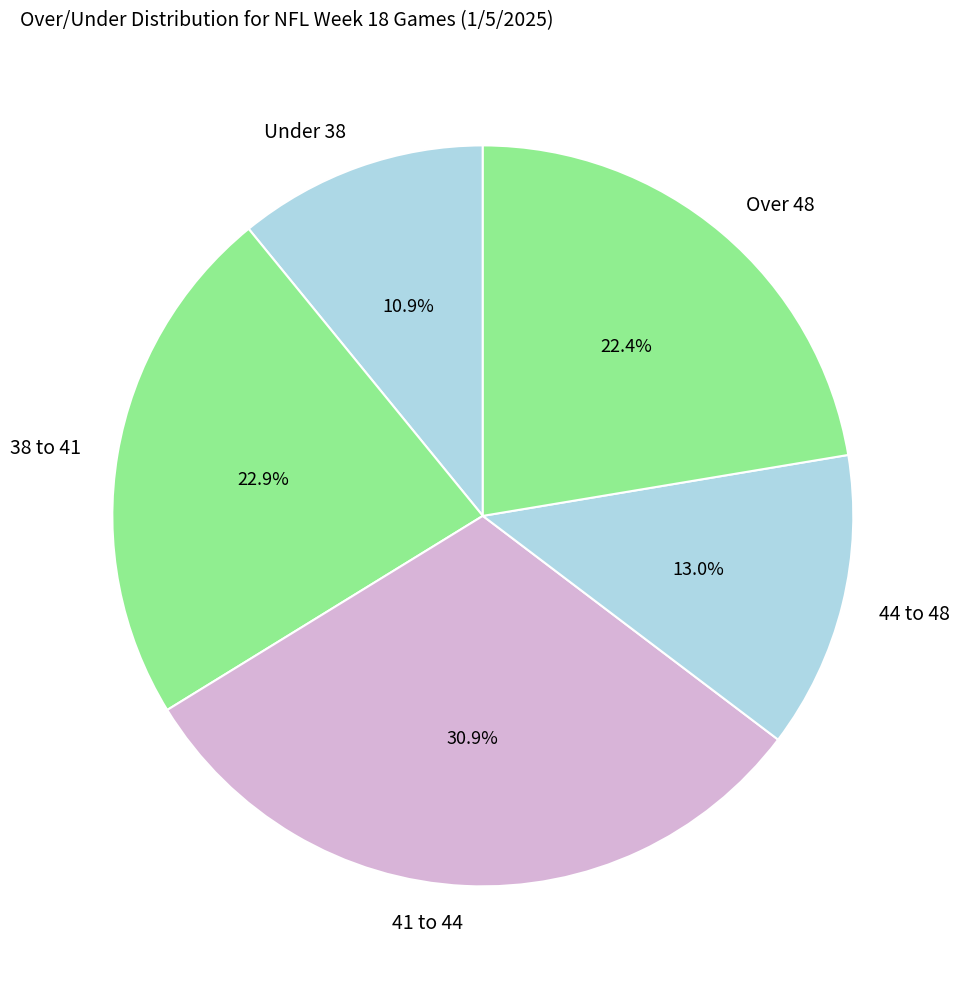

How many slices are in this pie chart?

5